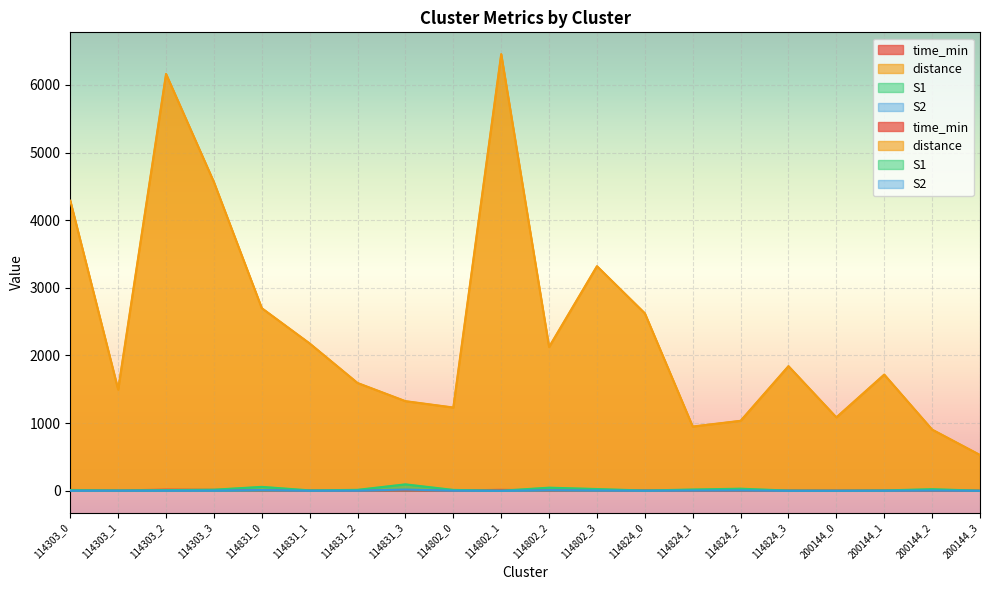

Reading right to left, transcribe all the data shown in this chart.

time_min: 2.3	3.5	5.8	4.1	5.3	3.4	2.9	6.8	8.5	5.8	14.3	3.7	4.1	4.3	6.1	7.5	13.9	17.1	5.1	12.6
distance: 529.4	904.5	1717.7	1085.2	1842.4	1034.5	949.6	2623.5	3319.9	2125.9	6453.9	1230.7	1324.8	1593.1	2177.6	2699.1	4562.4	6161.5	1495.8	4288.4
S1: 1.0	24.0	5.0	1.0	3.0	31.0	19.0	4.0	26.0	46.0	1.0	13.0	95.0	14.0	6.0	58.0	16.0	10.0	5.0	10.0
S2: 0.0	4.0	1.0	0.0	0.0	6.0	4.0	1.0	5.0	9.0	0.0	2.0	18.0	2.0	1.0	11.0	3.0	2.0	1.0	1.0